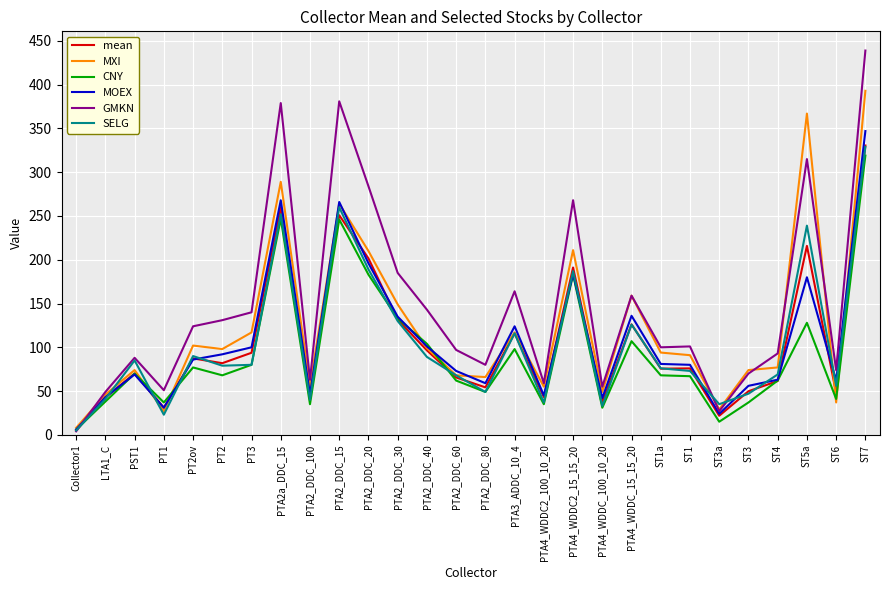

Is this an area chart (filled region under the line)?

No